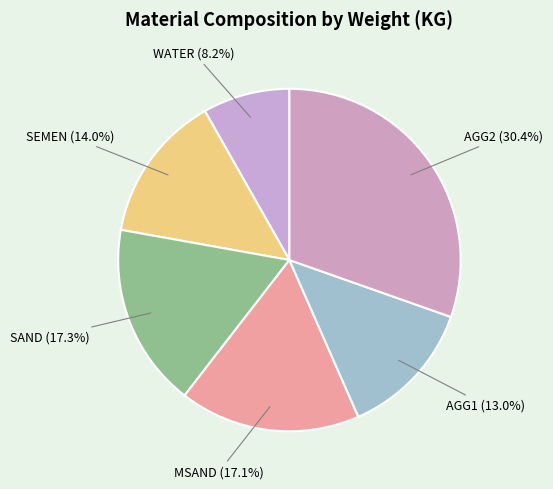

To the nearest percent, what is the combined percentage of WATER and SEMEN?

22%